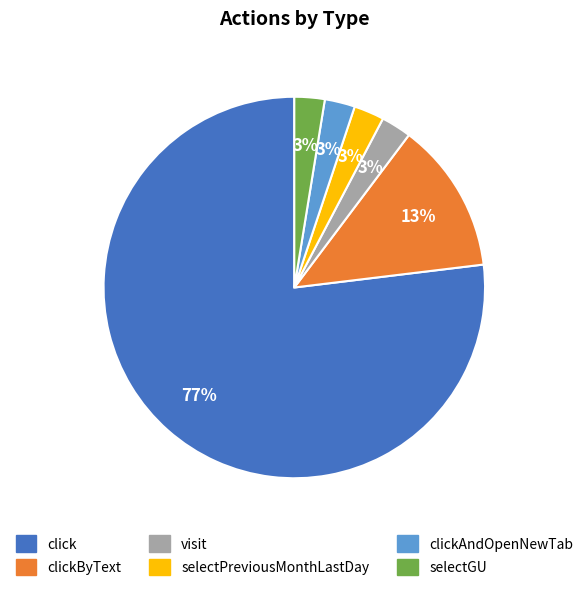

To the nearest percent, what is the average slice percentage?

17%